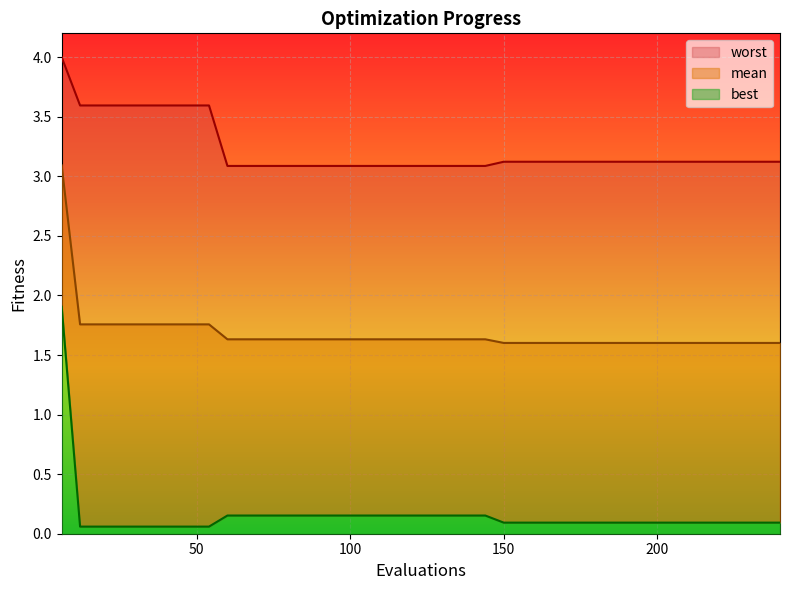

What is the total value across all series at 30?

5.4